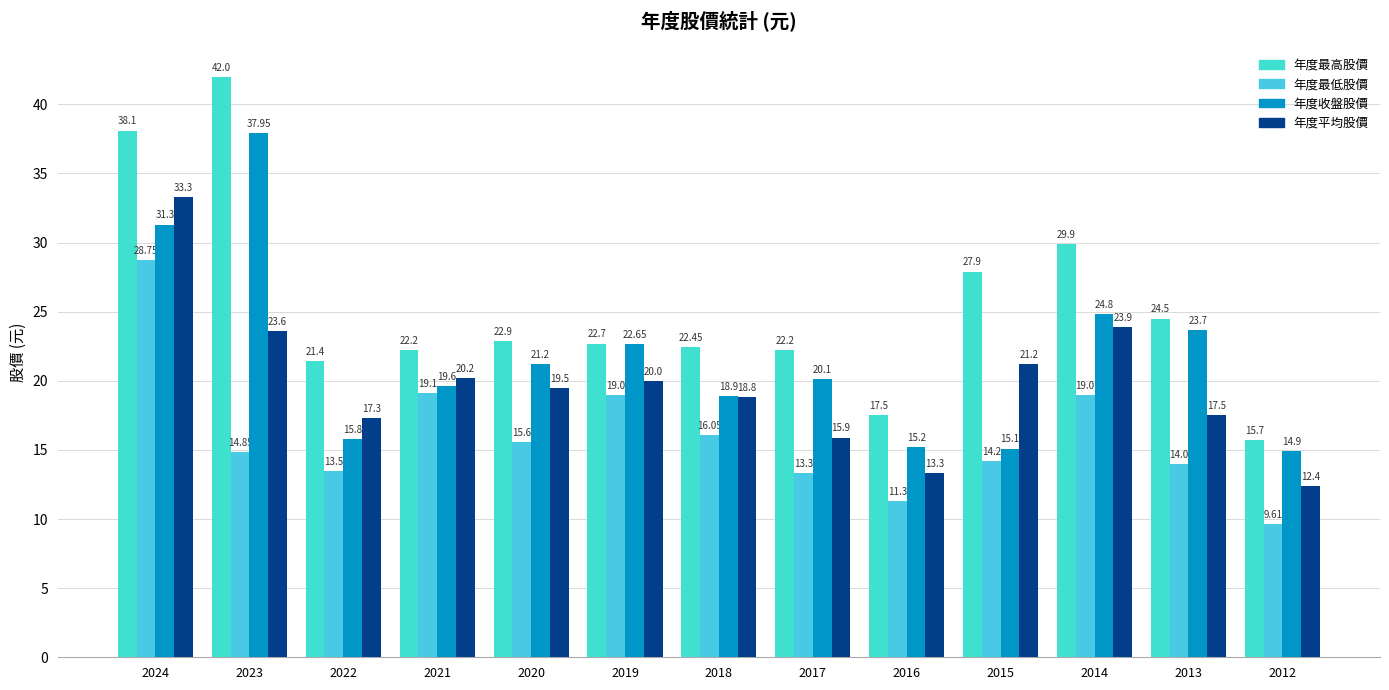

What are all the series names shown in the legend?

年度最高股價, 年度最低股價, 年度收盤股價, 年度平均股價